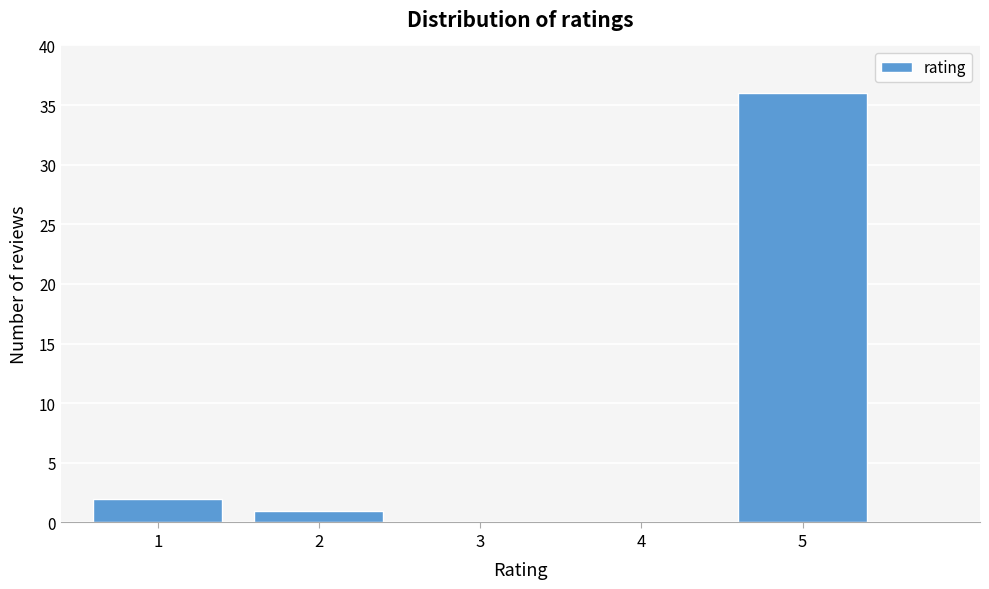

Reading left to right, list all the values displayed in this chart.

1=2	2=1	3=0	4=0	5=36